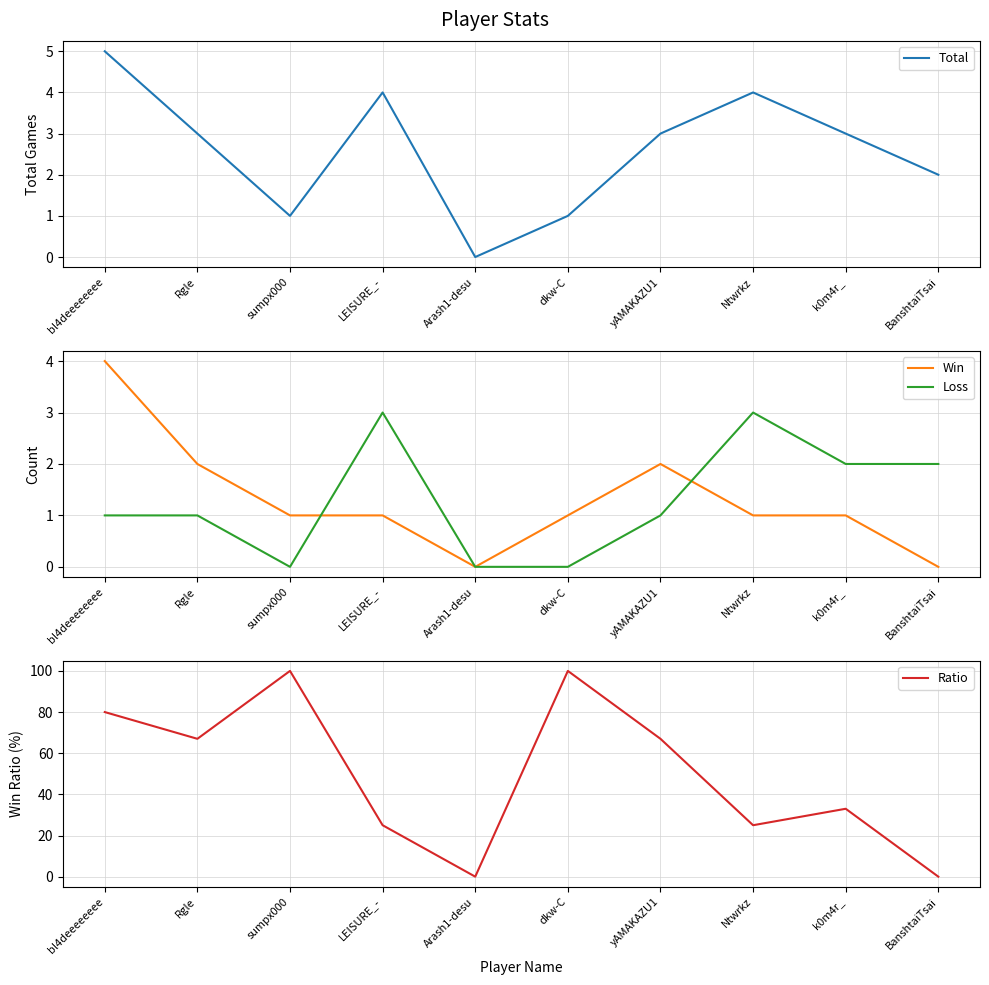

What is the sum of the Loss values at LEISURE_- and yAMAKAZU1?

4